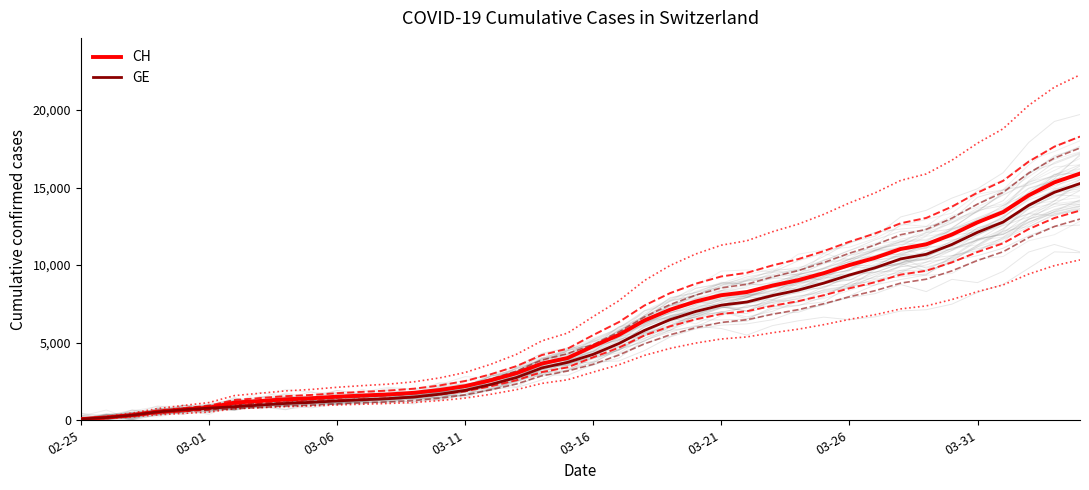

Reading left to right, what are all the values shown in this chart?

CH: 73	178	329	540	682	814	1137	1245	1353	1420	1519	1595	1664	1770	1949	2199	2577	3033	3658	4014	4775	5501	6434	7125	7654	8061	8265	8681	9030	9481	10005	10467	11041	11340	11971	12758	13420	14499	15334	15900
GE: 73	178	329	540	682	784	872	979	1085	1152	1248	1324	1393	1499	1678	1928	2306	2752	3377	3733	4248	4944	5792	6483	7012	7419	7623	8039	8388	8839	9363	9825	10399	10698	11329	12116	12778	13857	14692	15258